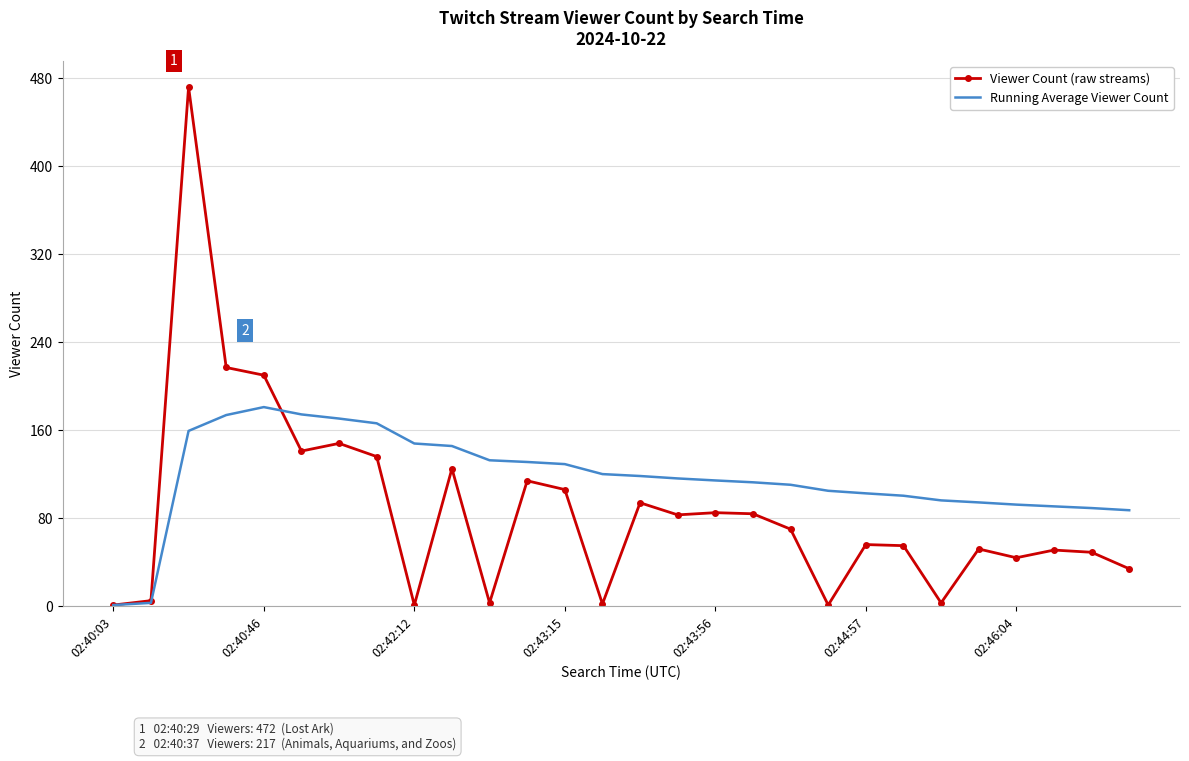

Which series has the largest total across all categories?

Running Average Viewer Count